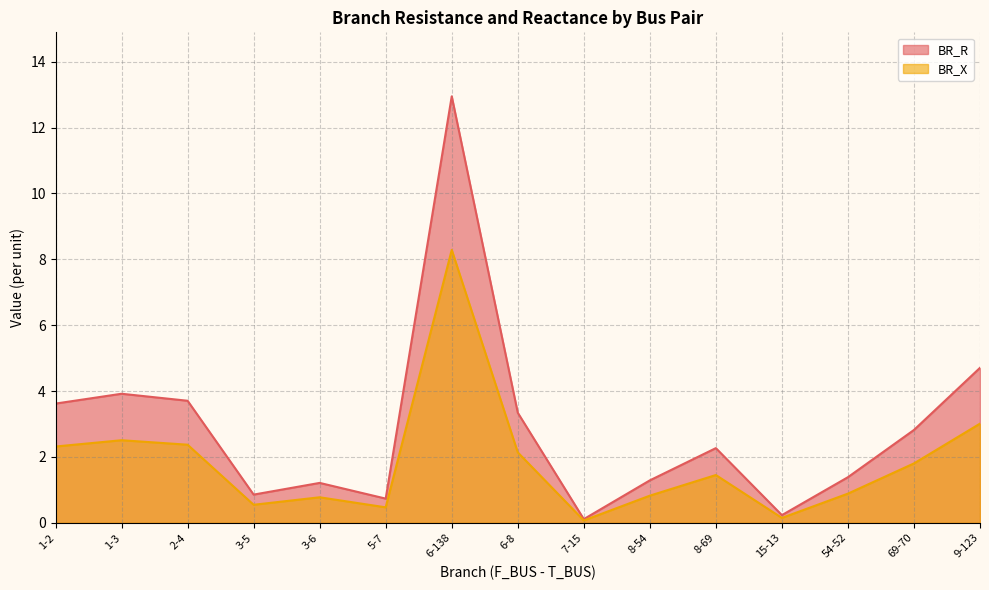

Which series has the largest total across all categories?

BR_R